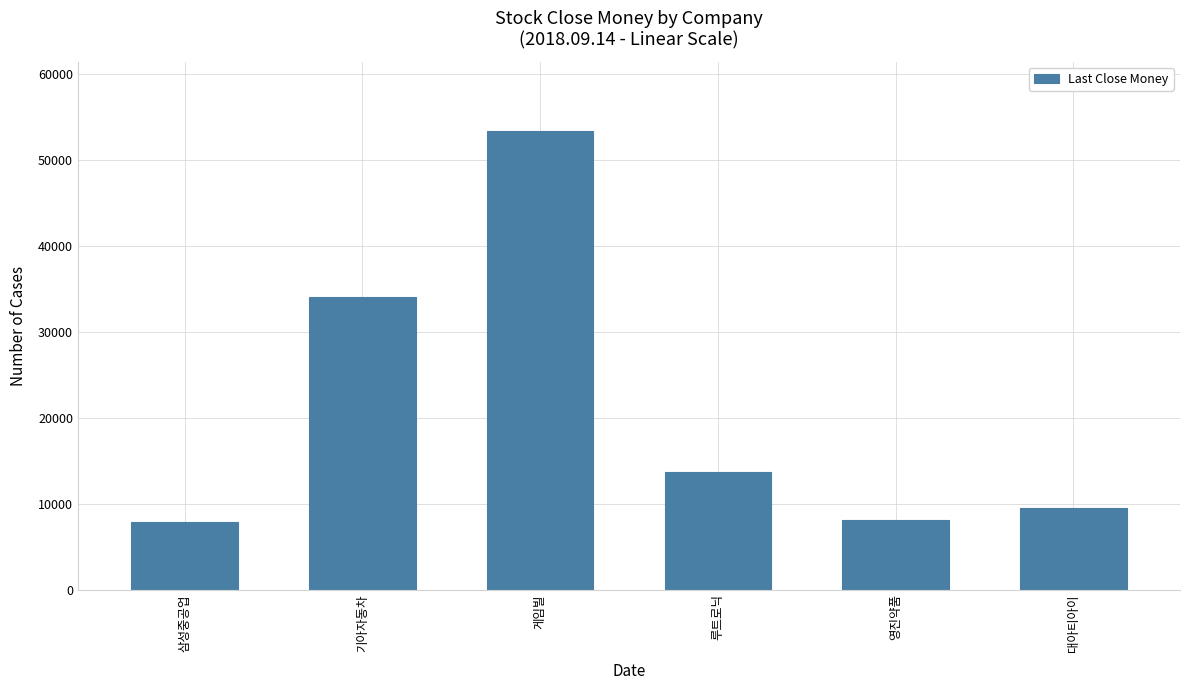

Is it true that the value at 삼성중공업 is 1737?

False